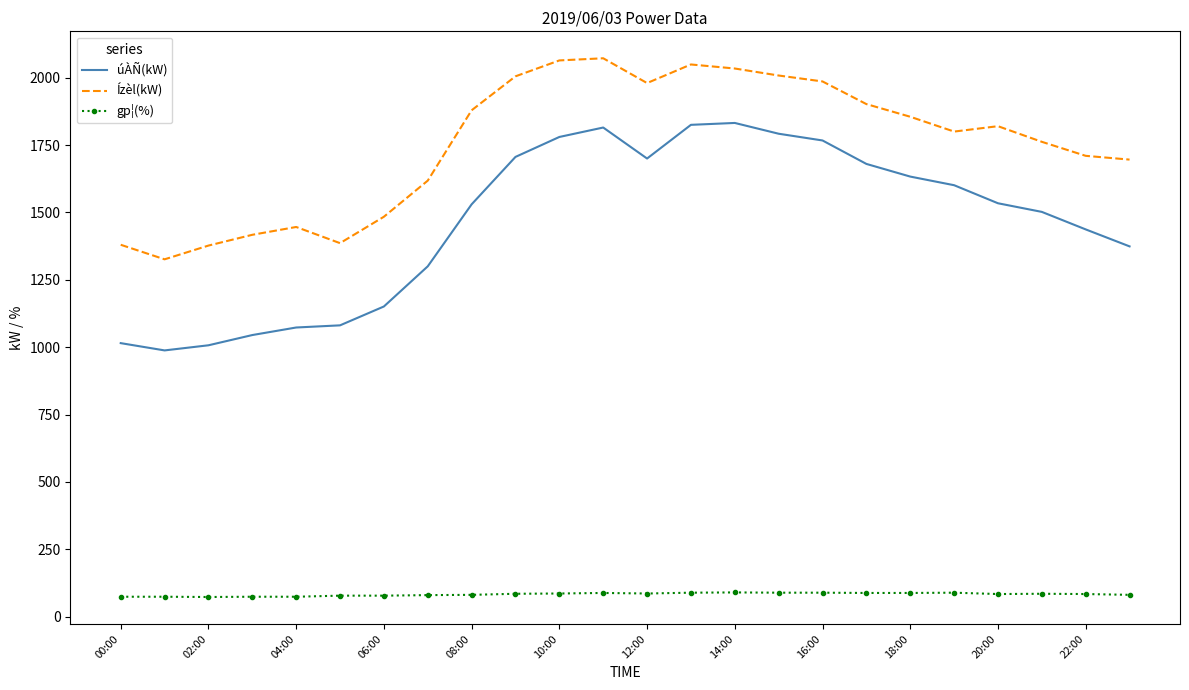

In úÀÑ(kW), how many points are higher than both neighbors (excluding endpoints)?

2